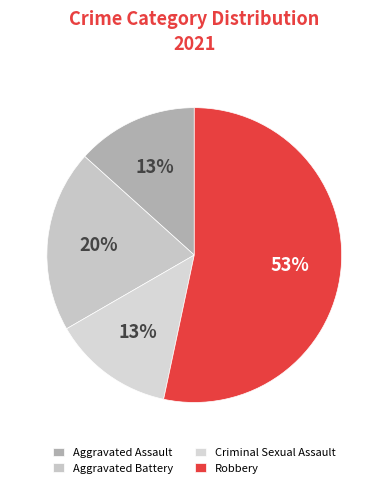

To the nearest percent, what is the combined percentage of Robbery and Criminal Sexual Assault?

67%